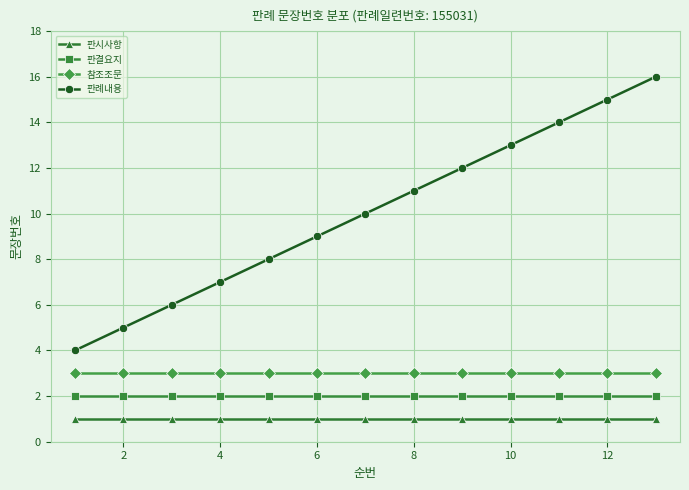

How many lines are shown in the chart?

4